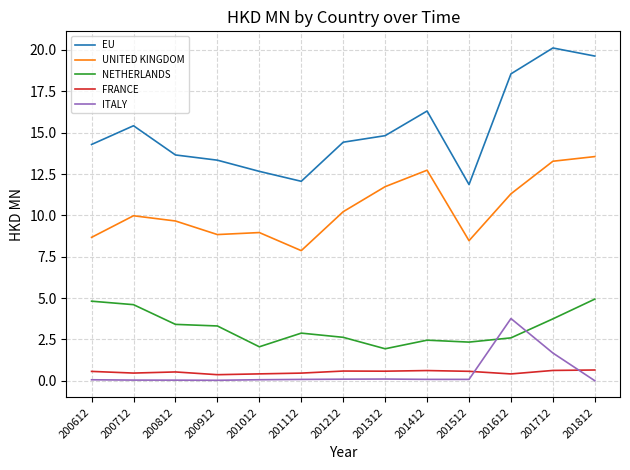

What is the maximum value shown in the chart?

20.1